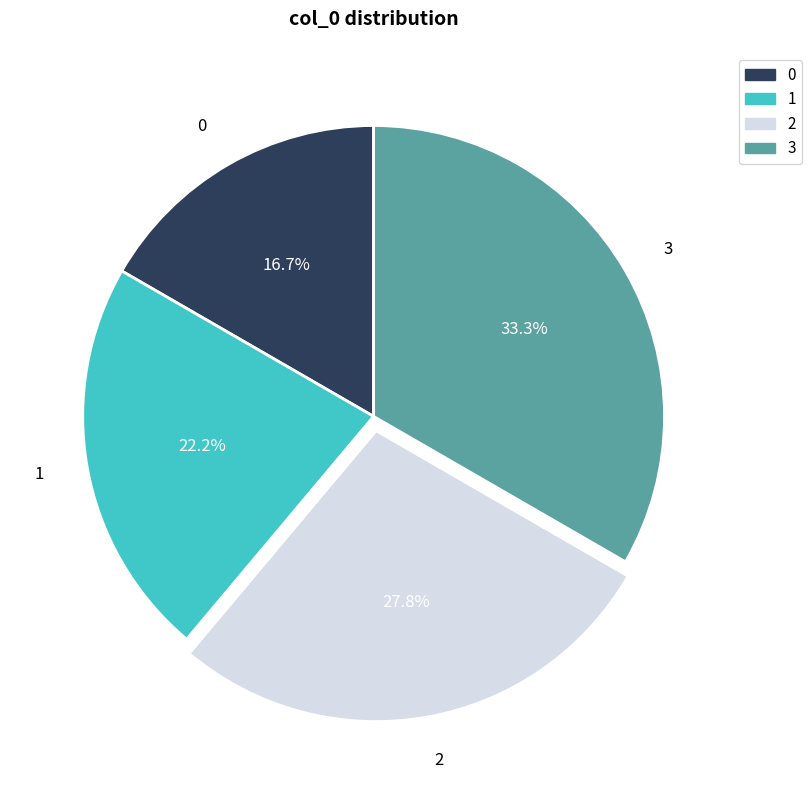

Does any single category account for the majority?

No